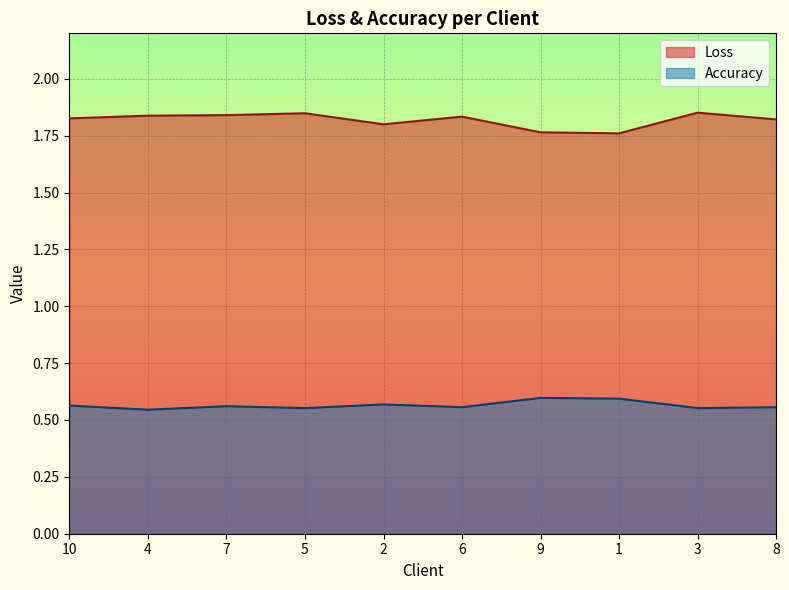

What is the difference between the second highest and second lowest values in the Loss series?

0.1